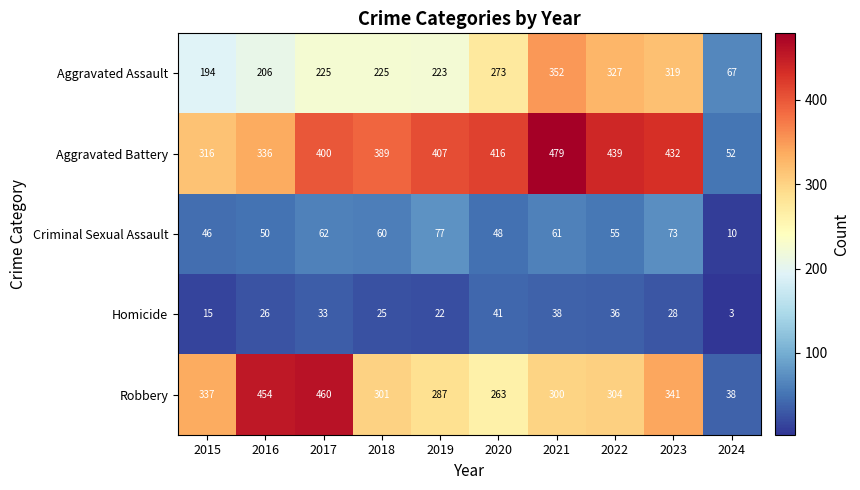

Is it true that Criminal Sexual Assault equals 48 at 2020?

True